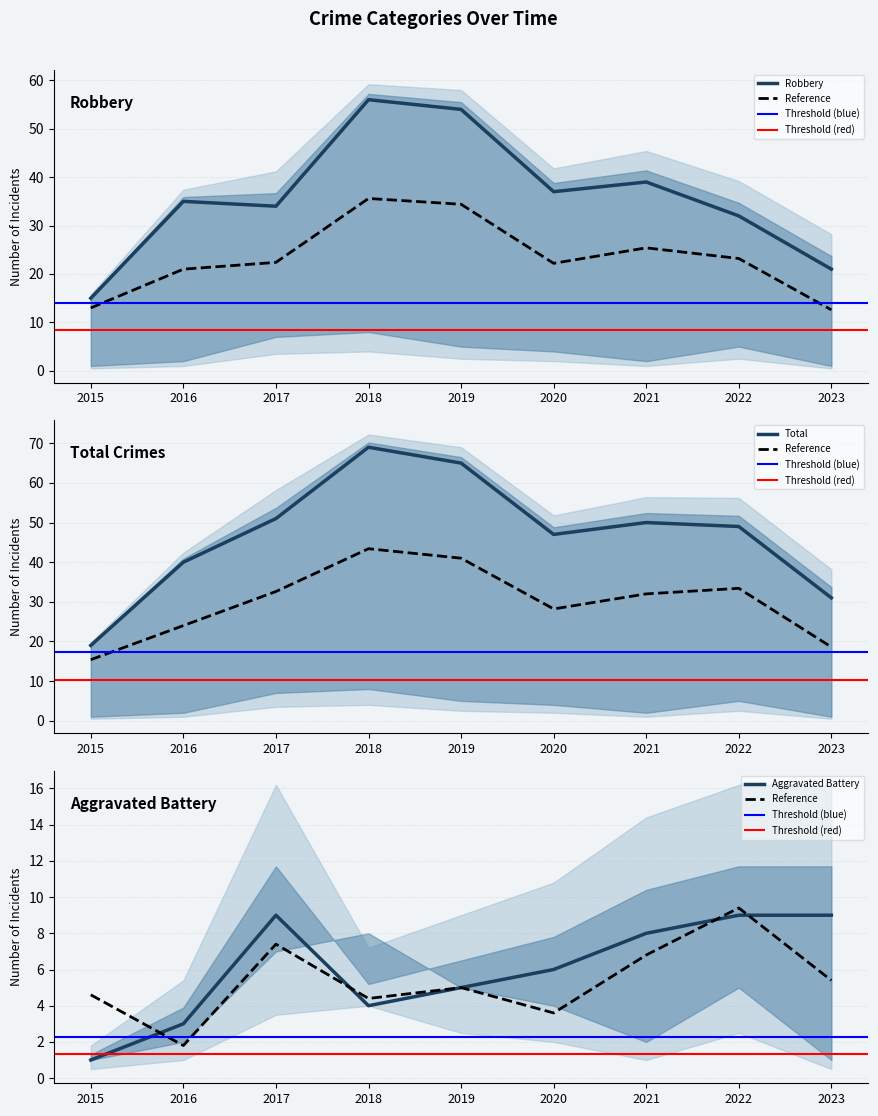

Reading left to right, transcribe all the data shown in this chart.

Aggravated Battery: 1	3	9	4	5	6	8	9	9
Robbery: 15	35	34	56	54	37	39	32	21
Total: 19	40	51	69	65	47	50	49	31